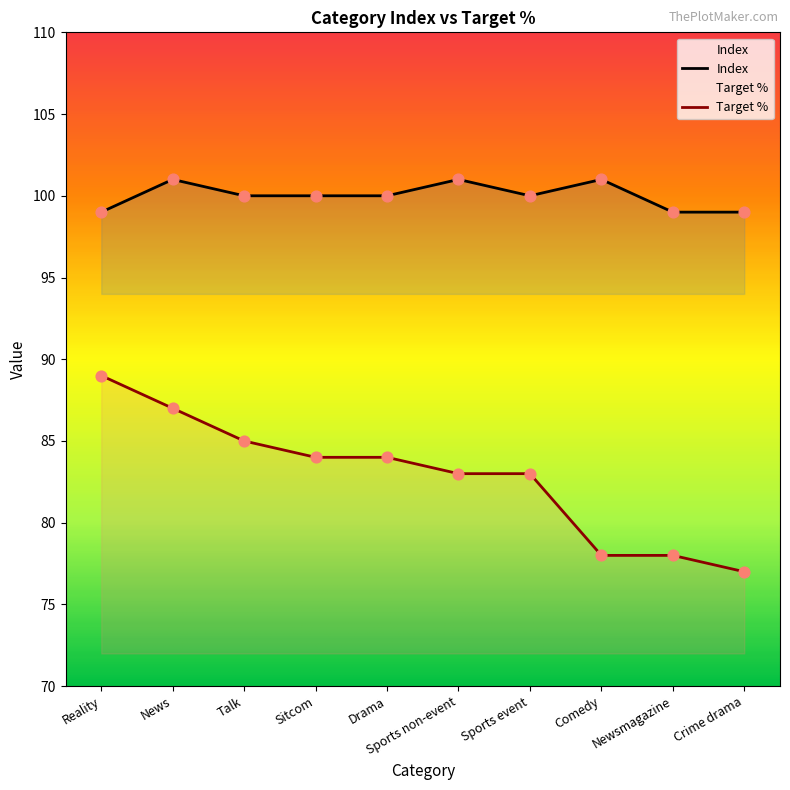

Which series has the largest total across all categories?

Index